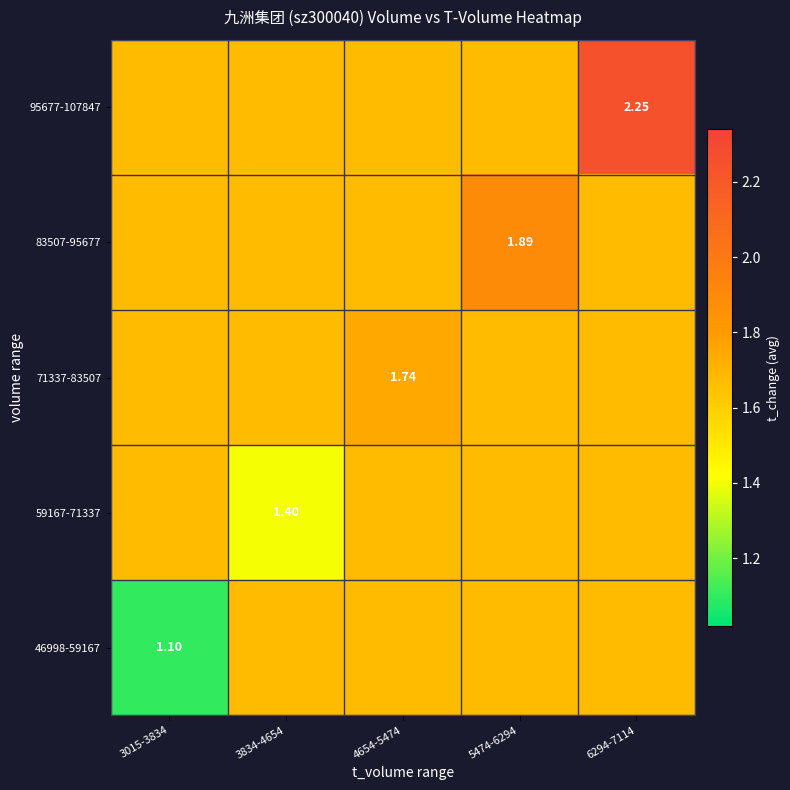

The value of 95677-107847 at 3834-4654 is 0.5. True or false?

False